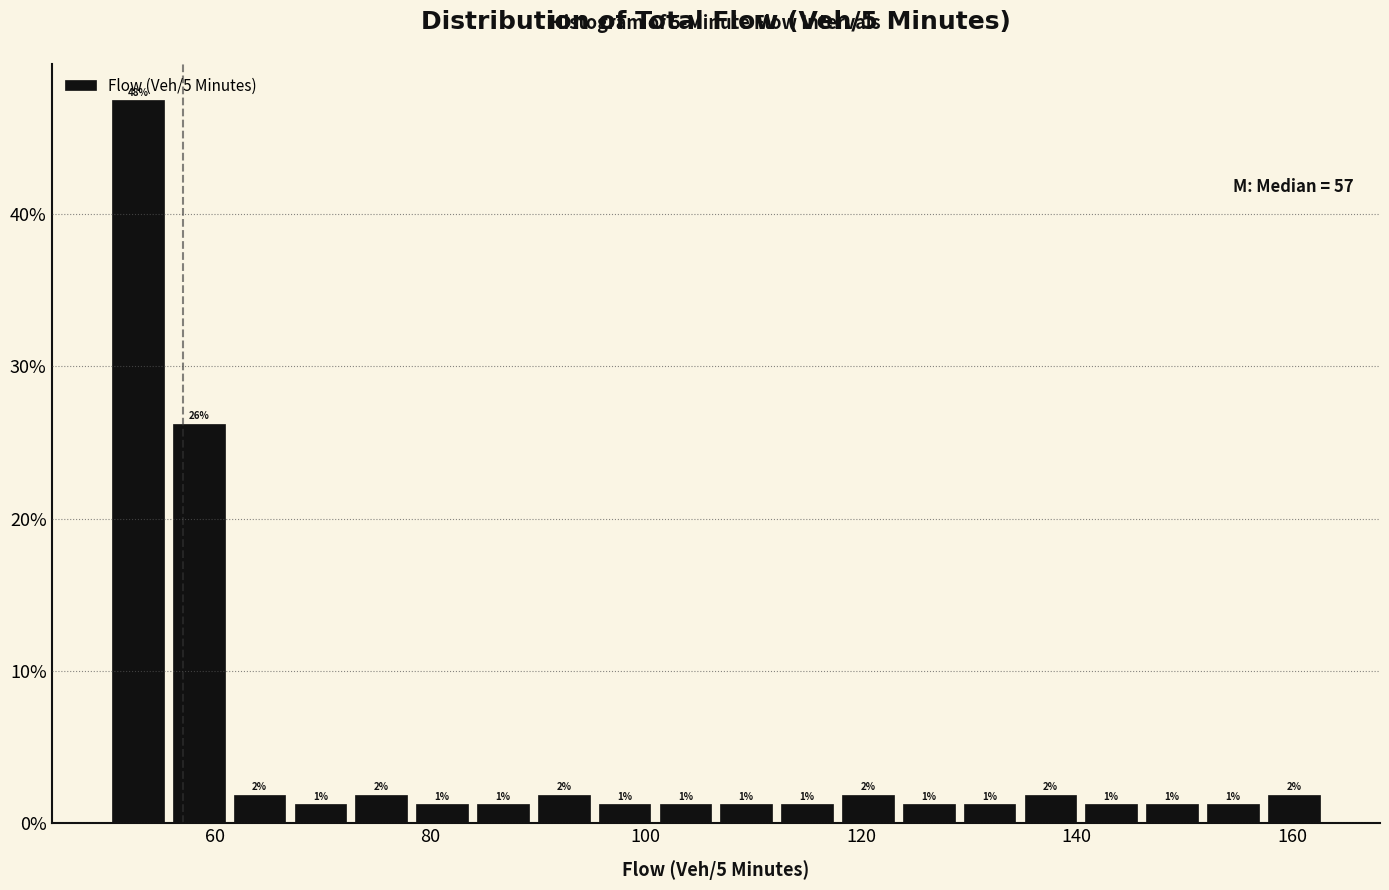

Read against the x-axis, roughly where is the centre of the tallest bar?

52